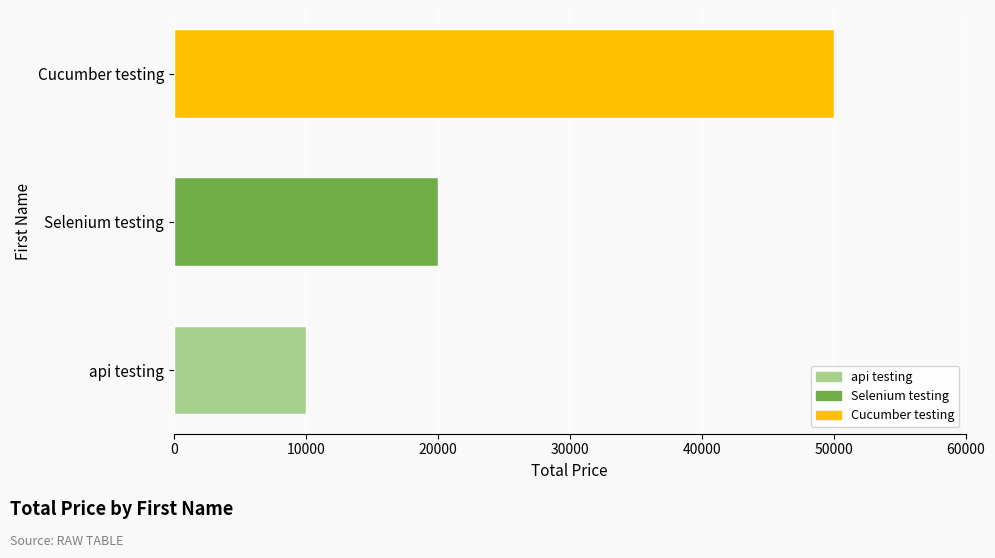

What value does the data have at Selenium testing?

20000